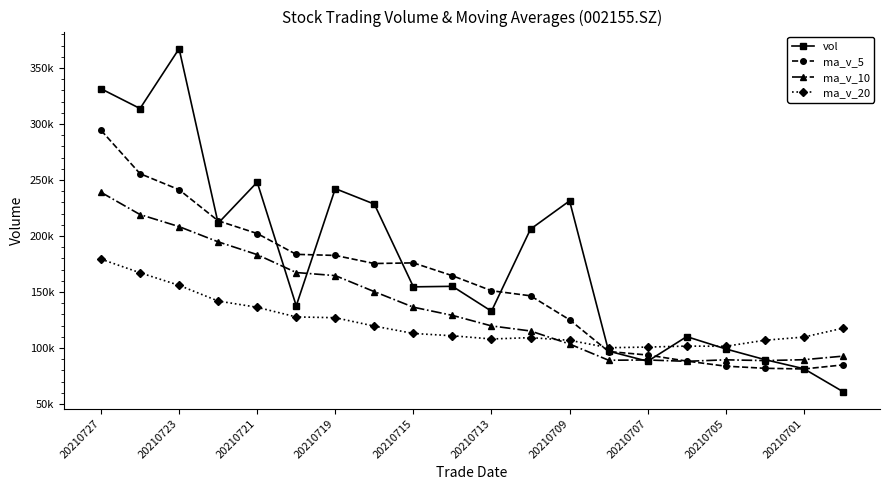

Rank the series by their average value, from highest to lowest.

vol, ma_v_5, ma_v_10, ma_v_20